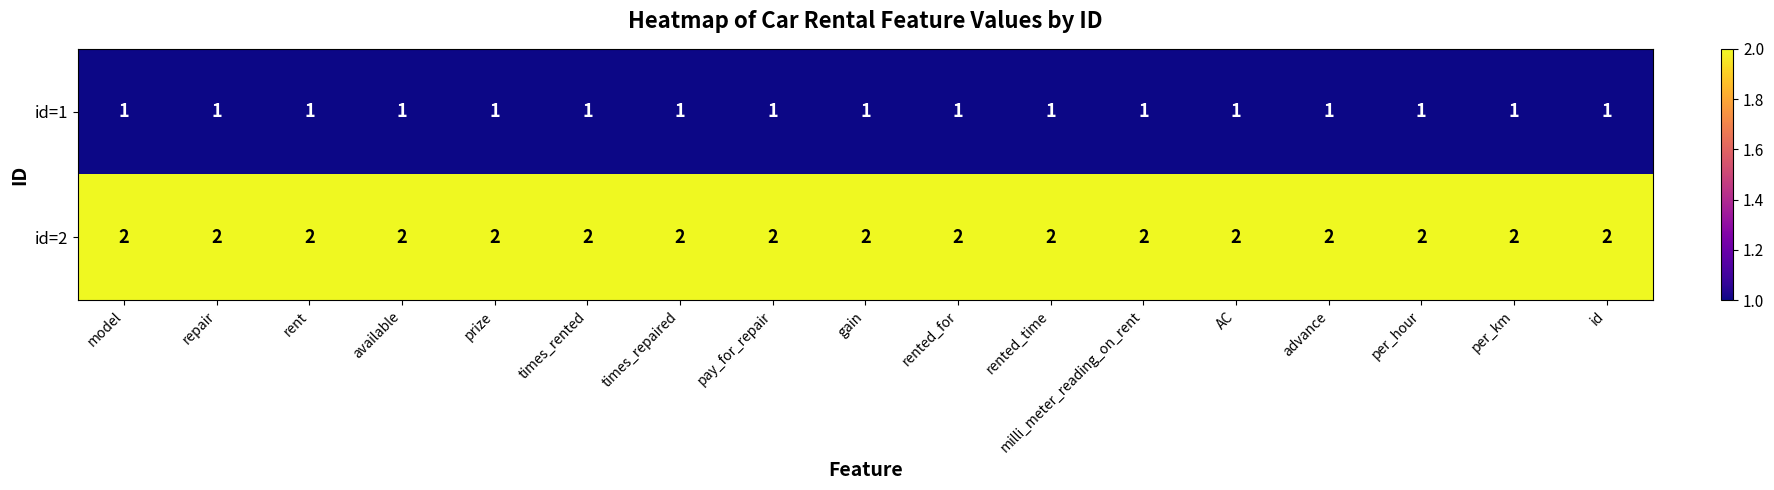

What is the sum of the id=2 values at id and repair?

4